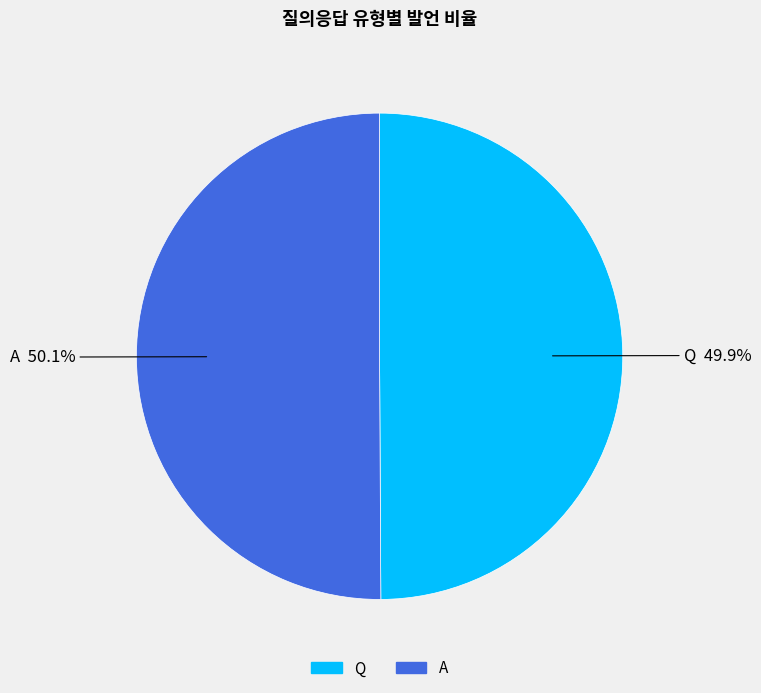

To the nearest percent, what portion does Q represent?

50%